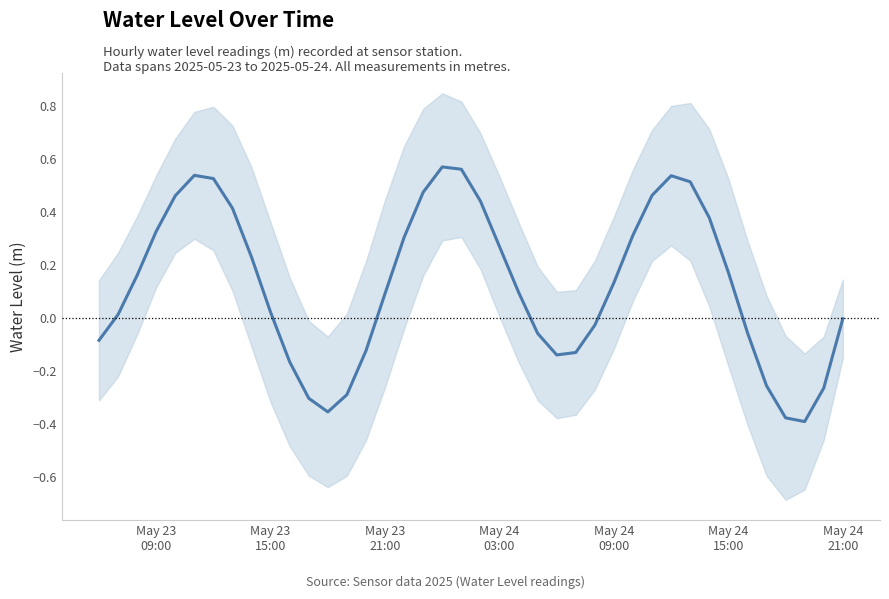

What is the sum of all values?

5.0